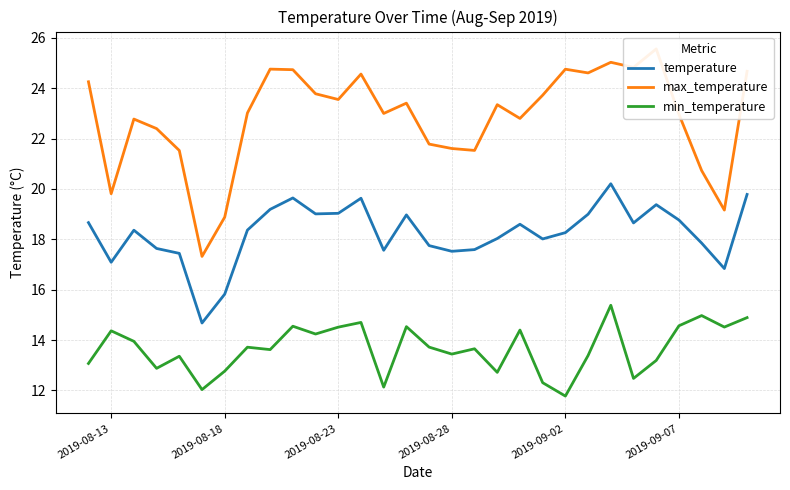

What is the value of the min_temperature point at the 16th from the left?

13.7